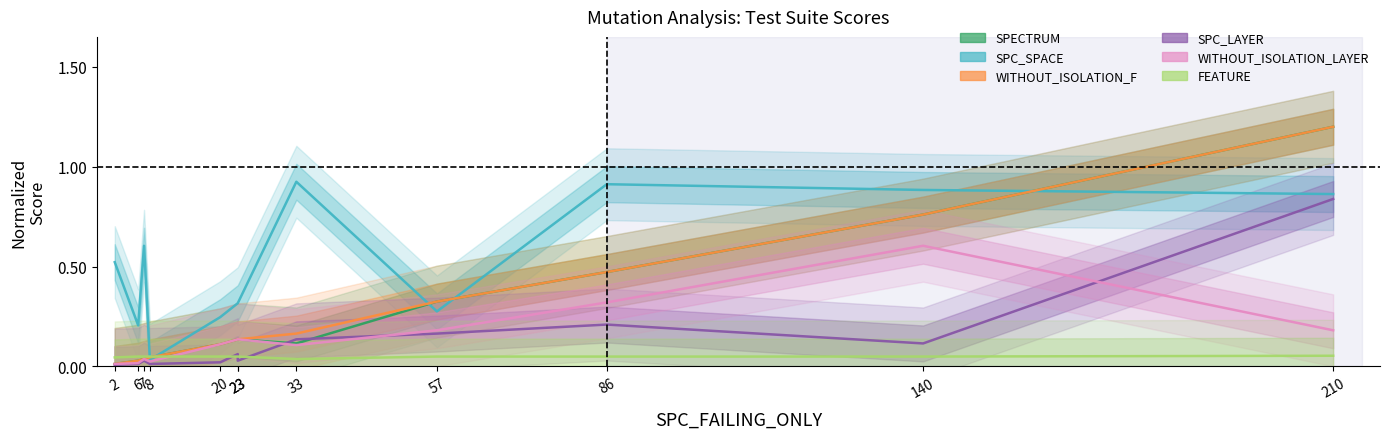

What is the total value across all series at 20?

0.6